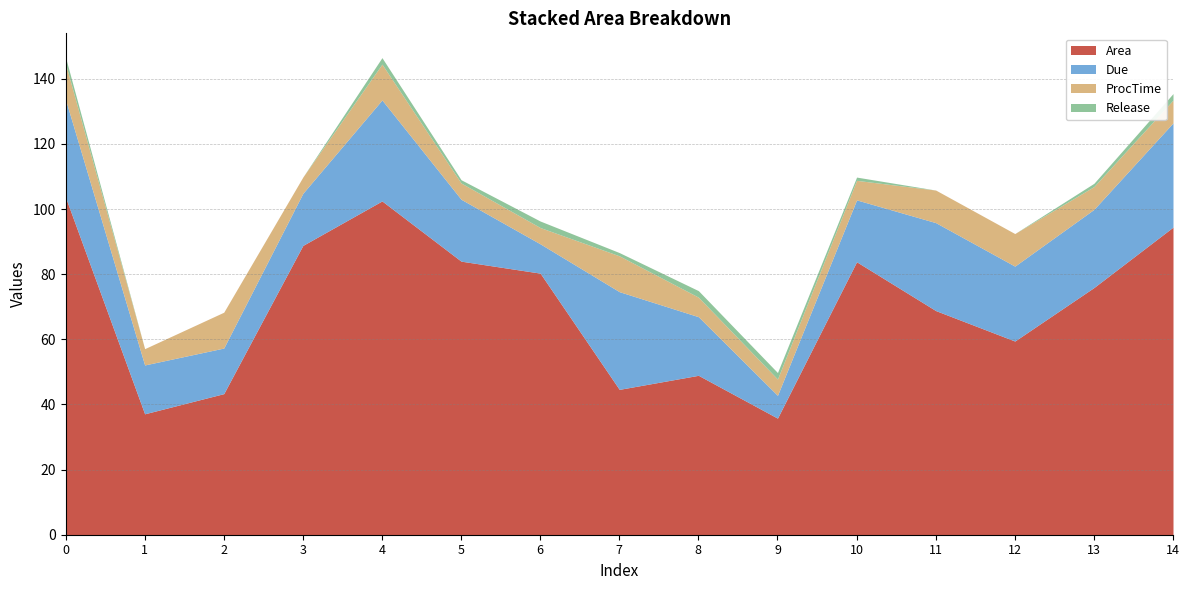

List the labels in order of Due value, largest first.

14, 4, 0, 7, 11, 13, 12, 5, 10, 8, 3, 1, 2, 6, 9